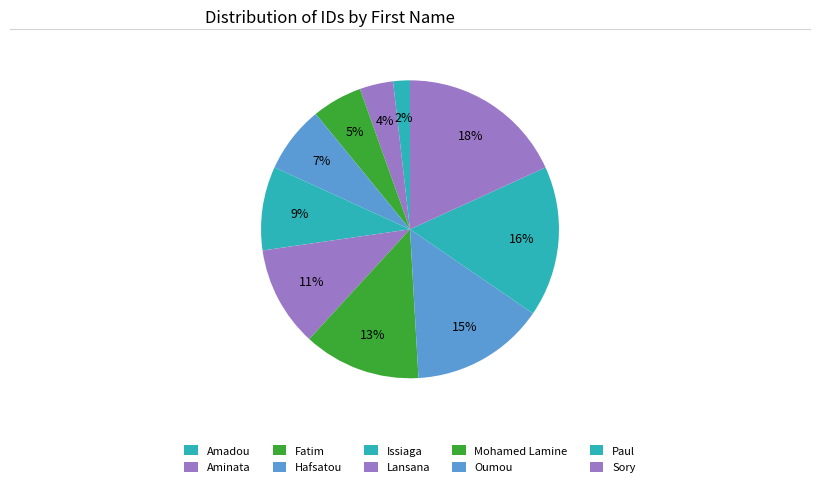

Count the number of slices in the pie.

10